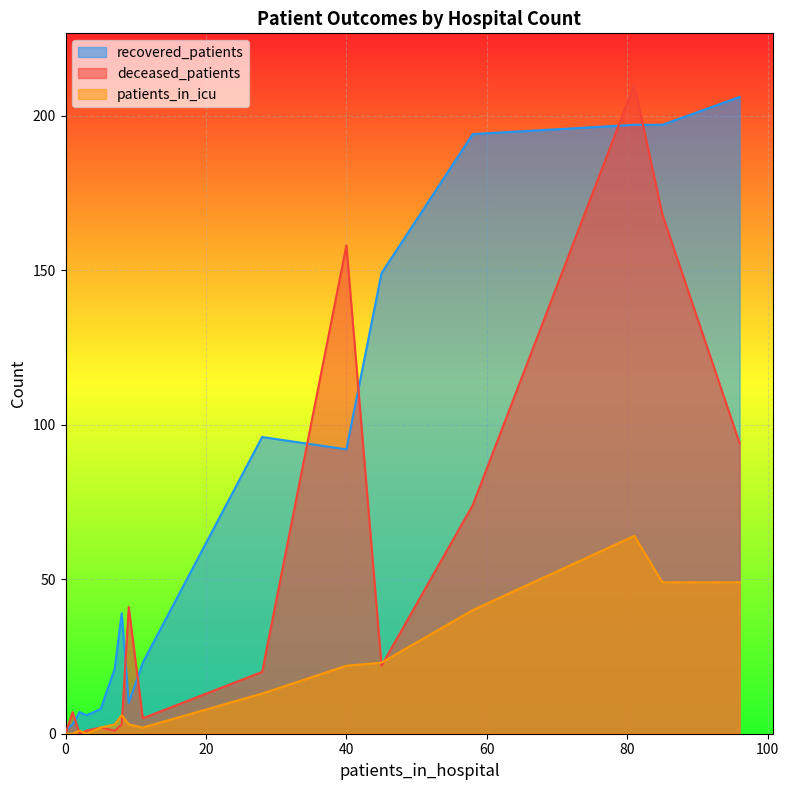

What is the average value of the recovered_patients series?

78